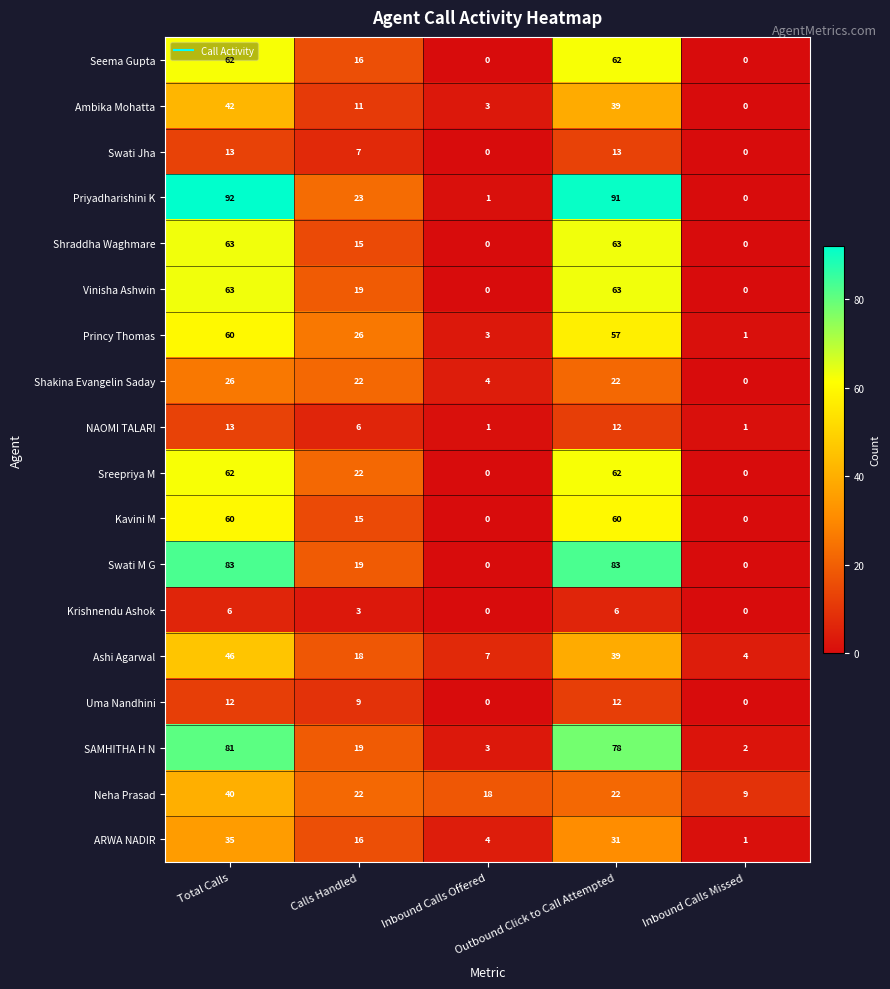

What is the sum of all Priyadharishini K values?

207